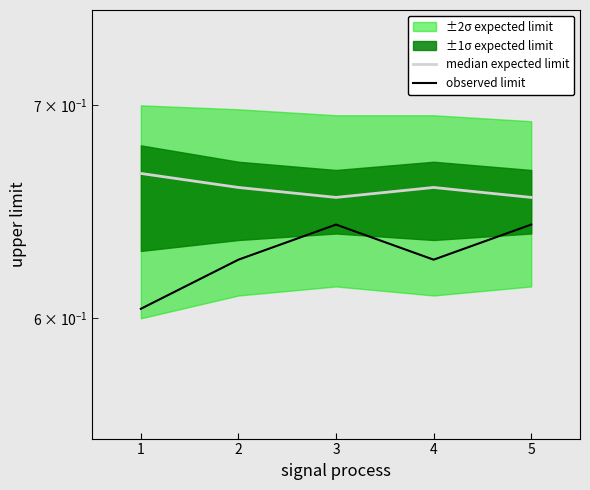

Reading left to right, what are all the values shown in this chart?

median expected limit: 0.7	0.7	0.7	0.7	0.7
observed limit: 0.6	0.6	0.6	0.6	0.6